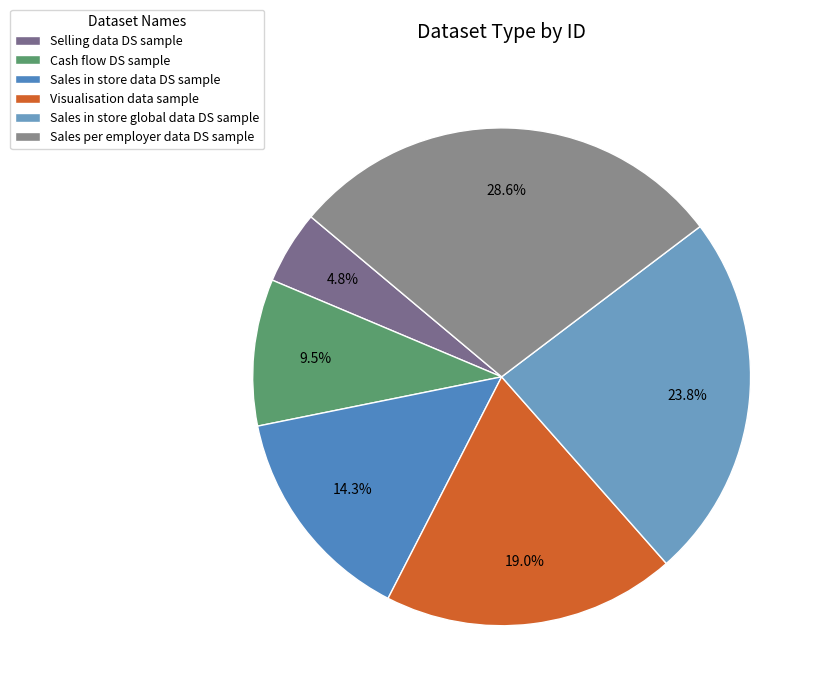

How many slices are in this pie chart?

6